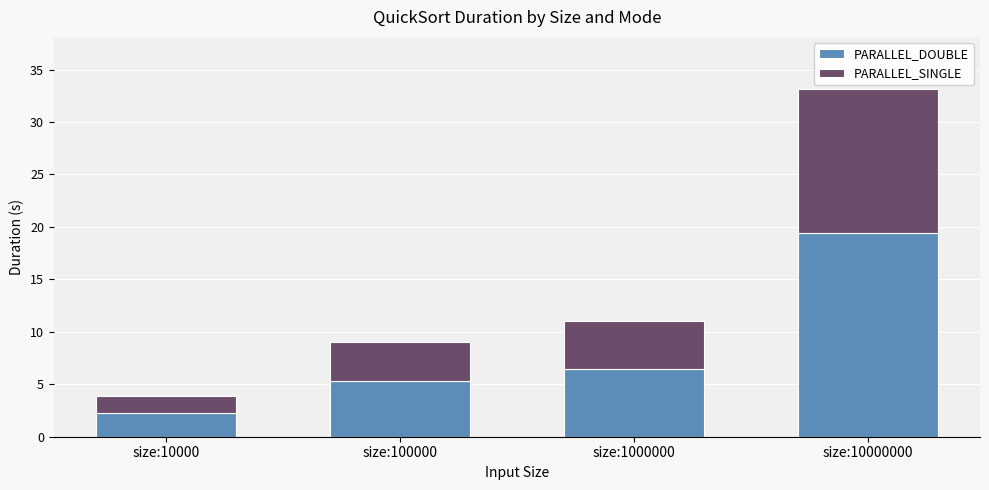

What is the value of the PARALLEL_DOUBLE bar at the 1st from the left?

2.2